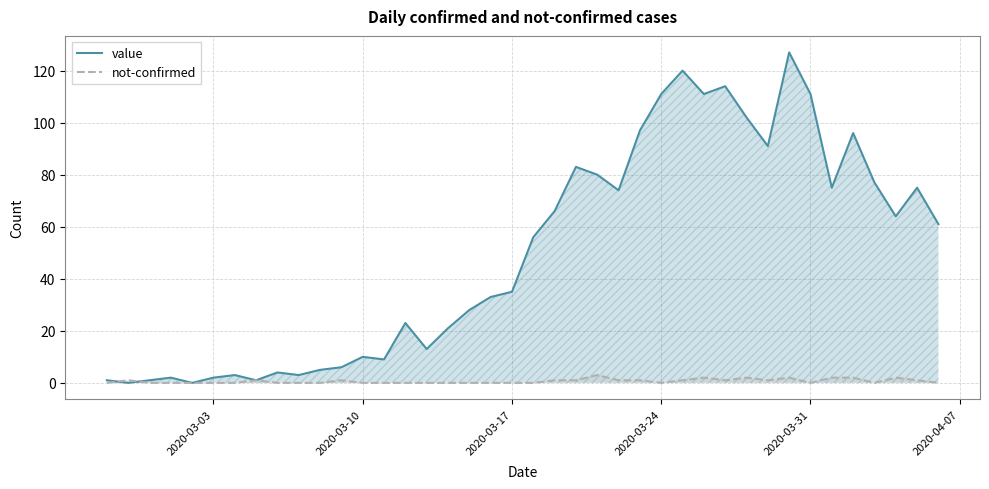

What is the sum of all not-confirmed values?

26